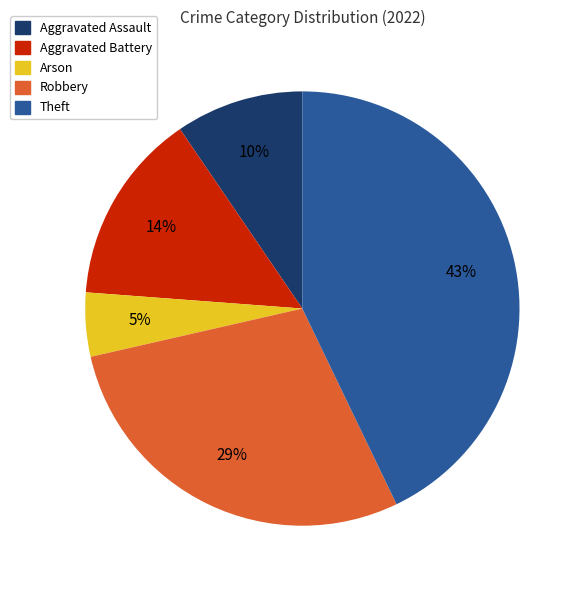

To the nearest percent, what is the average slice percentage?

20%